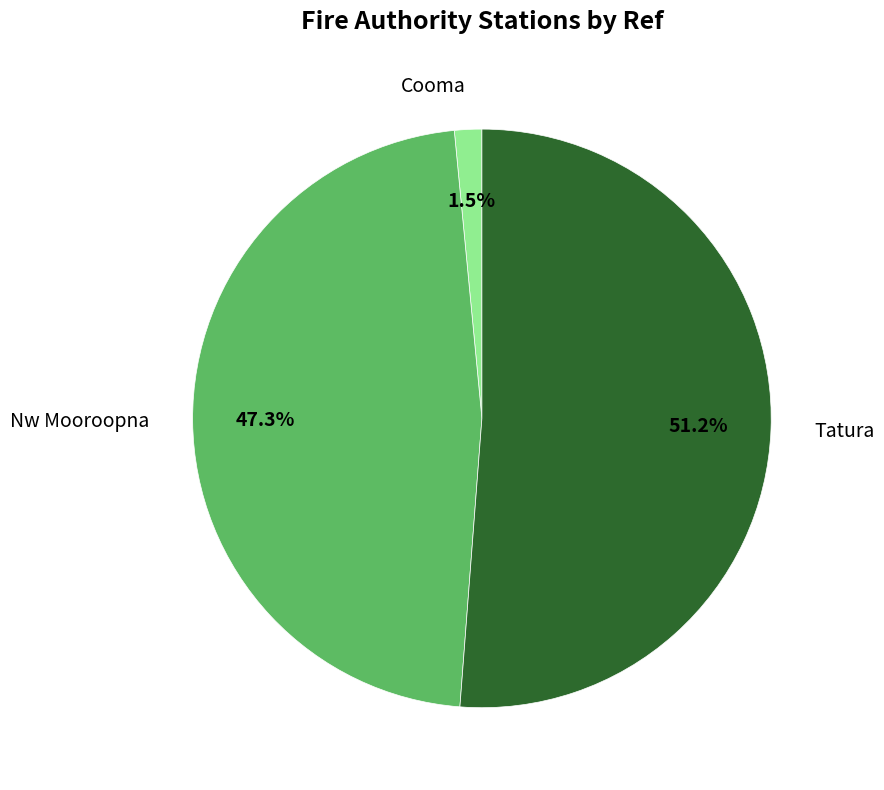

Combined, do Cooma and Nw Mooroopna account for over 50%?

No